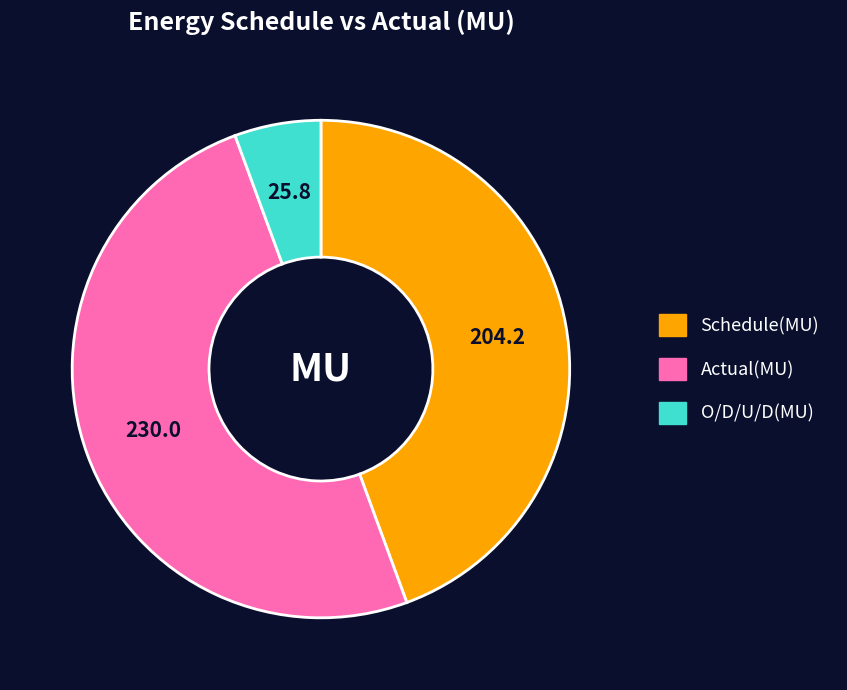

Does Schedule(MU) represent more than half of the total?

No